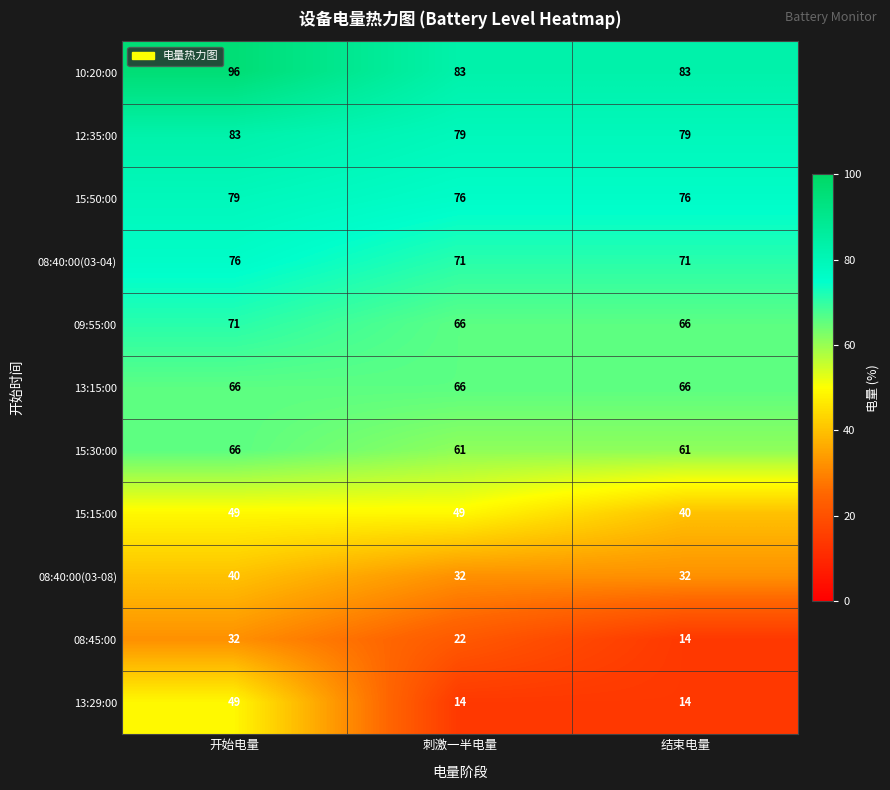

What value does the 09:55:00 series have at 开始电量?

71